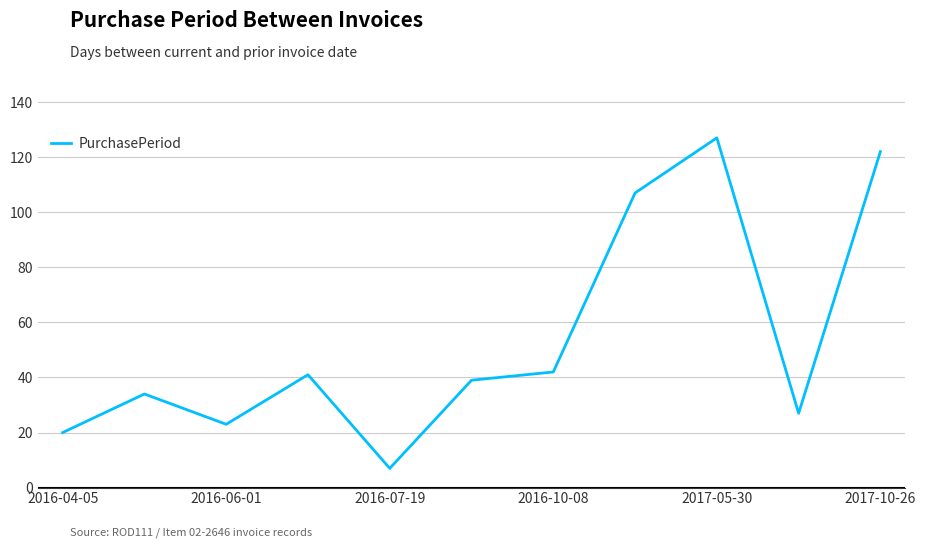

What is the smallest value displayed?

7